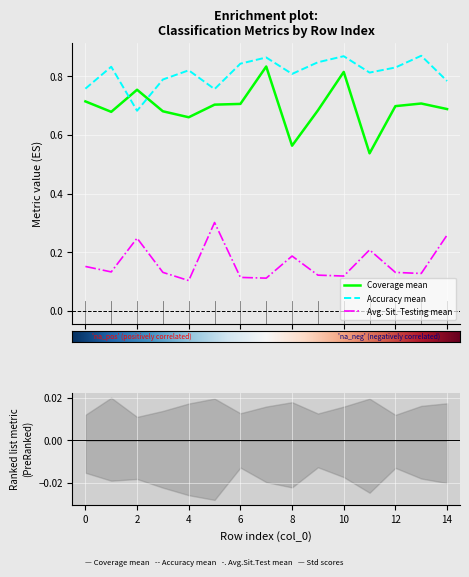

What is the minimum value for Avg. Situation Testing mean?

0.1